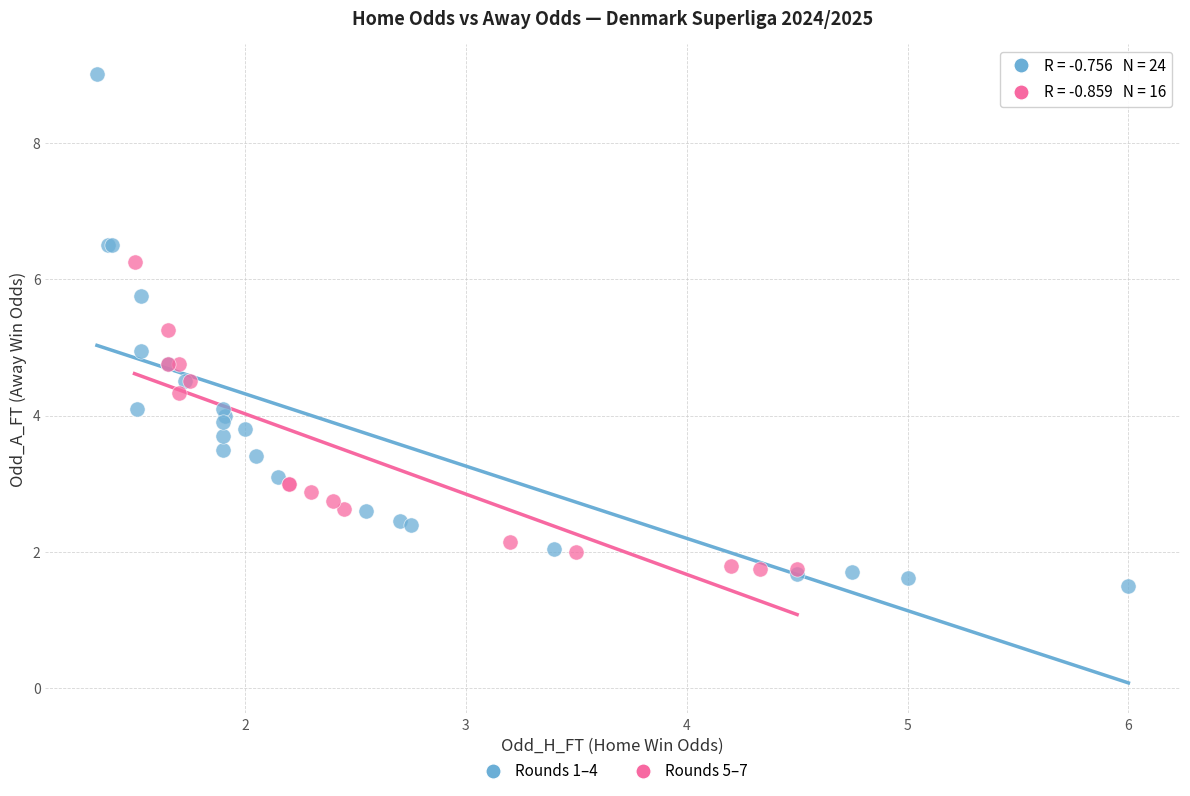

Which series has the largest Y range (max minus min)?

Rounds 1–4